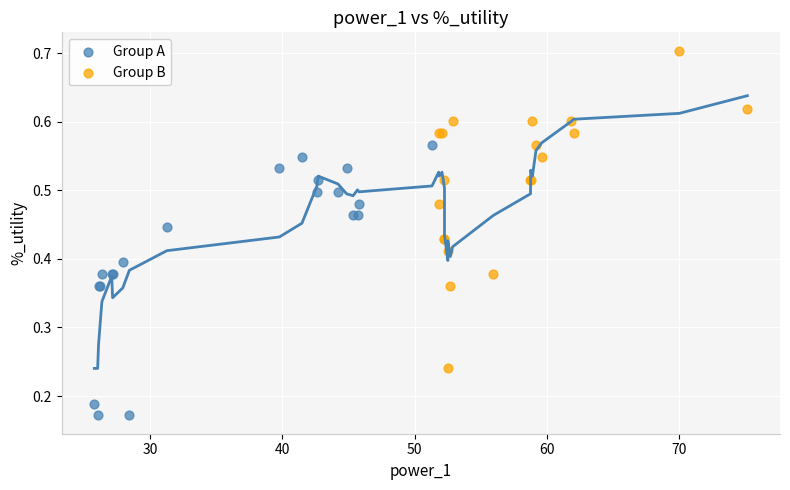

Which series has the widest spread of Y values?

Group B